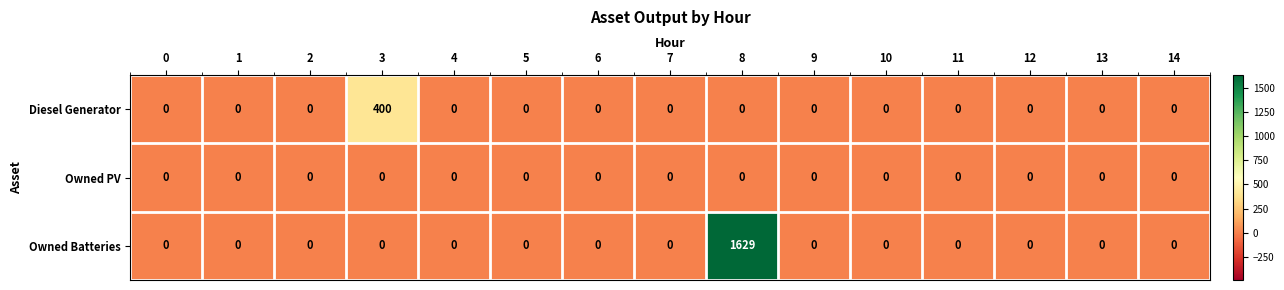

What is the maximum value shown in the chart?

1629